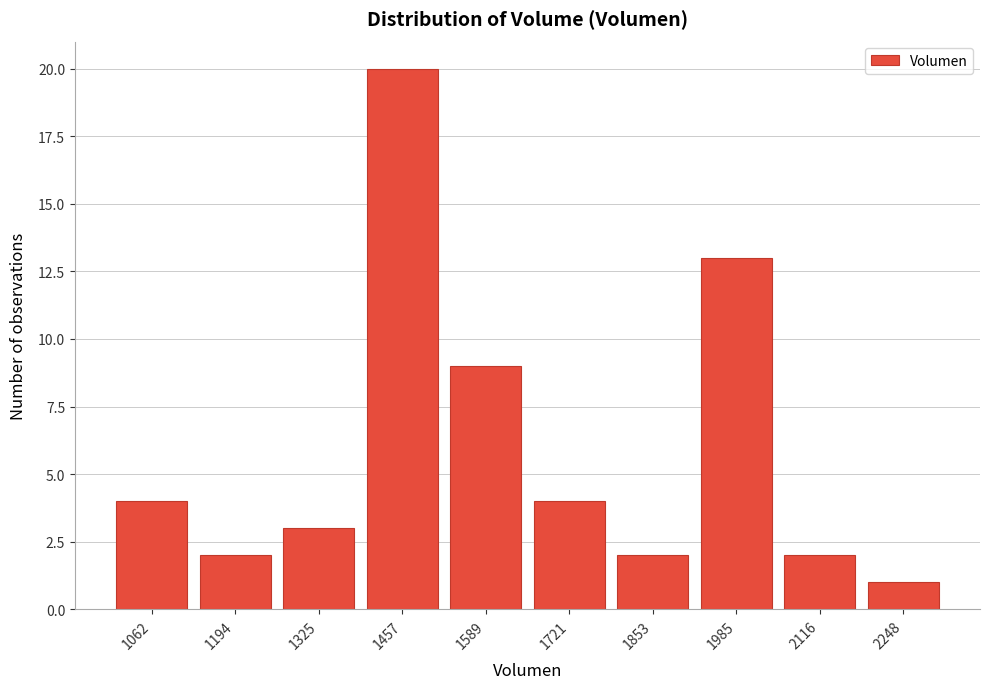

Reading left to right, transcribe all the data shown in this chart.

4	2	3	20	9	4	2	13	2	1